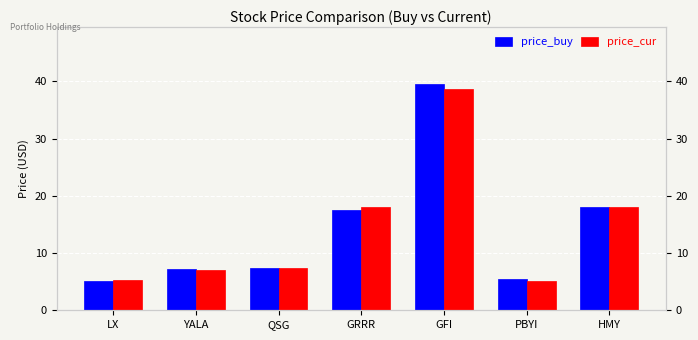

At which category is the sum across all series the highest?

GFI